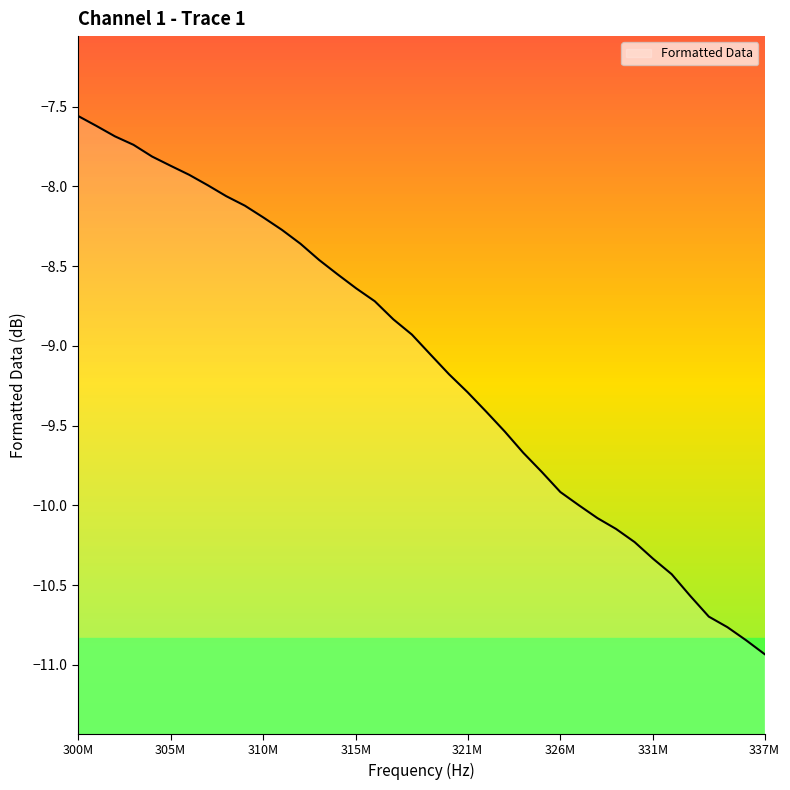

What is the difference between the maximum and minimum values?

3.4